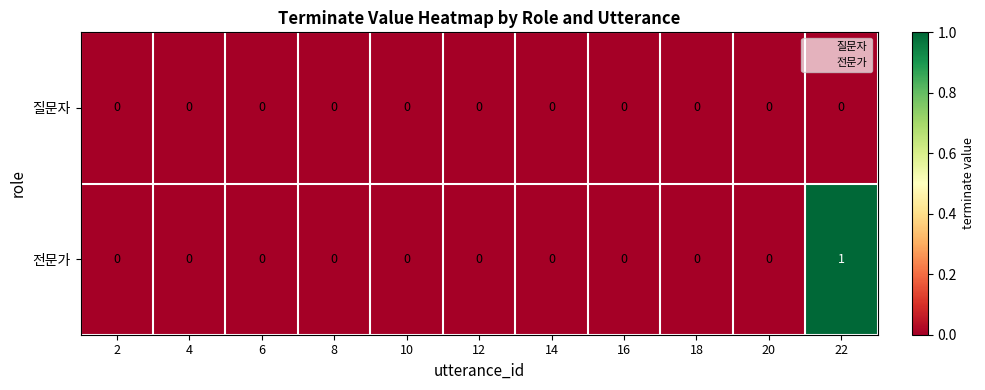

Which series has the largest range (max minus min)?

전문가